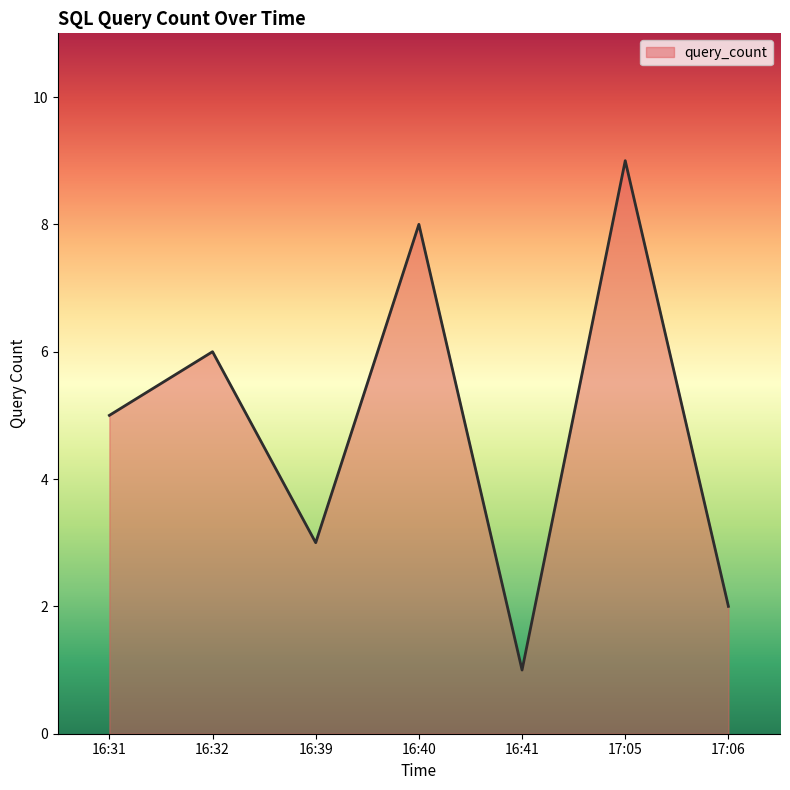

True or false: there are more than 2 points higher than both neighbors.

True